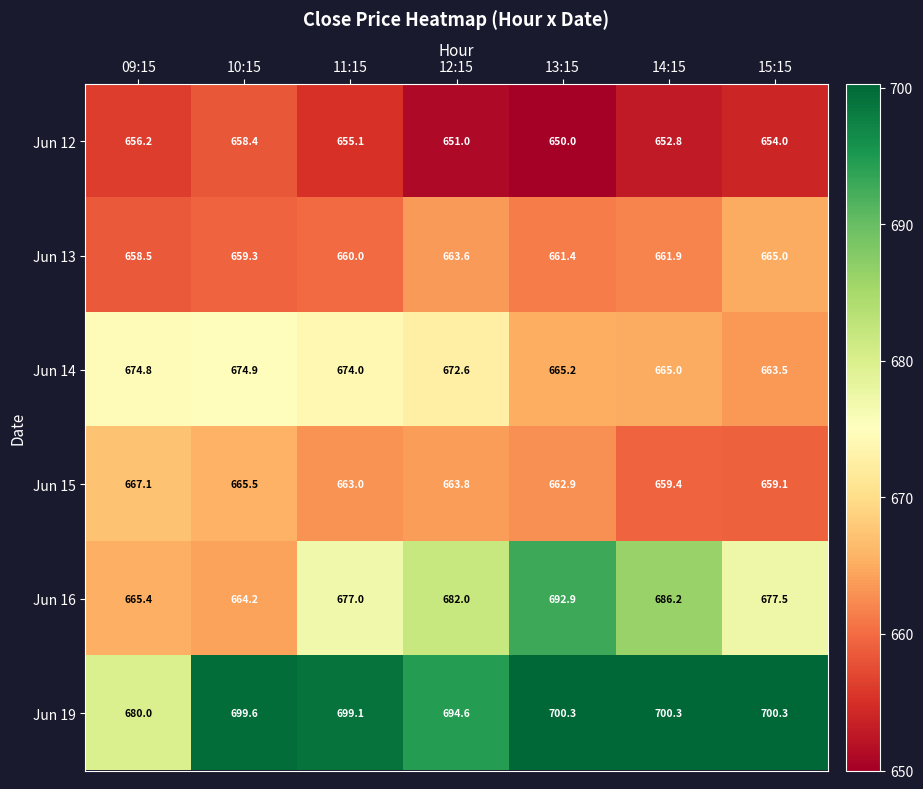

Where is Jun 16 nearest to the value 678?

15:15